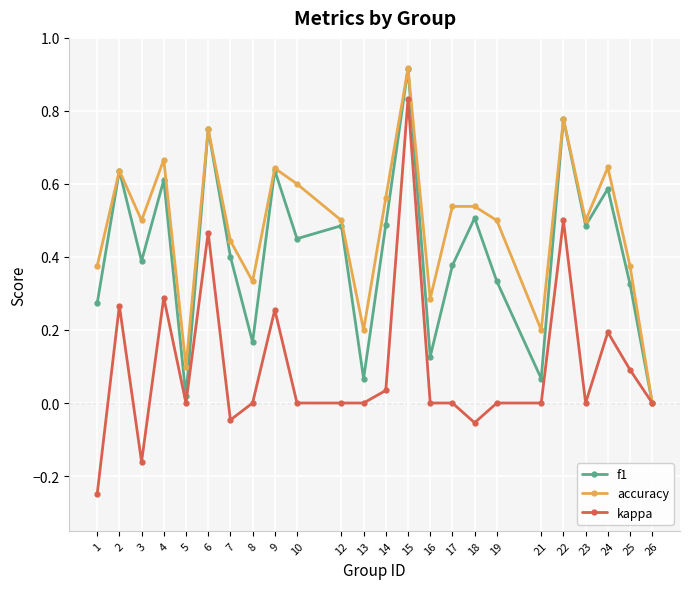

True or false: kappa has a value of 0.5 at 6.

True